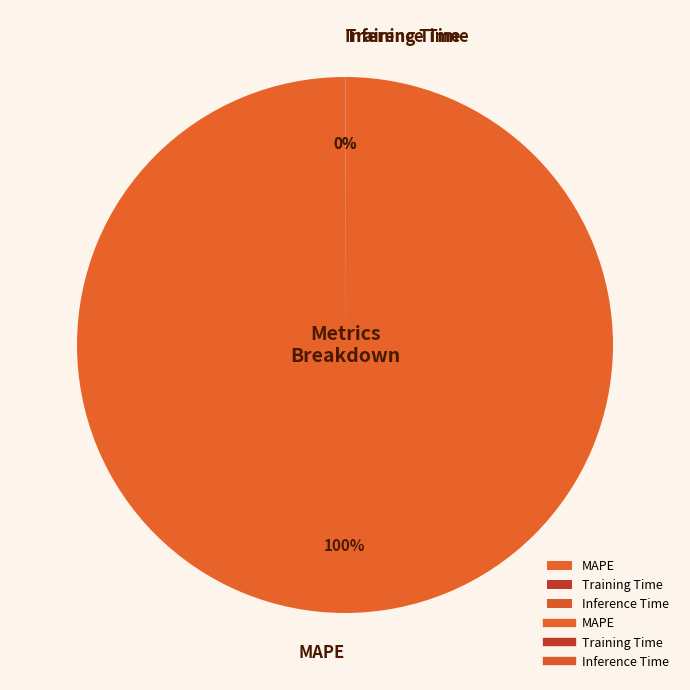

Is there a majority slice in this chart?

Yes